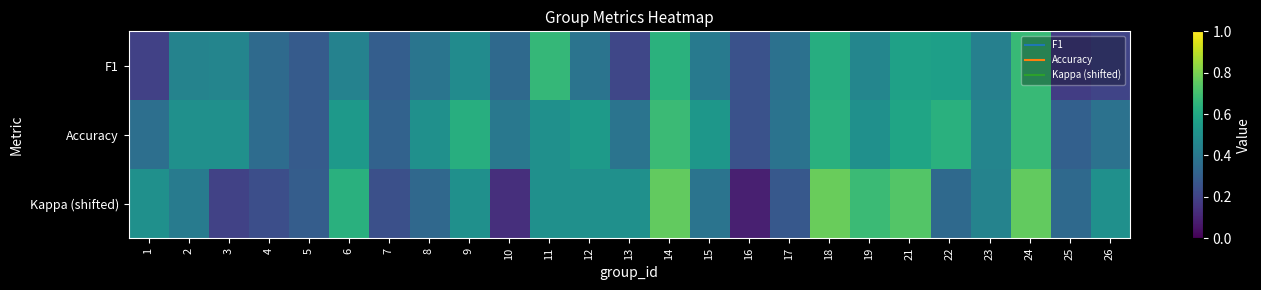

Rank the series at 12 from highest to lowest value.

Accuracy, Kappa (shifted), F1